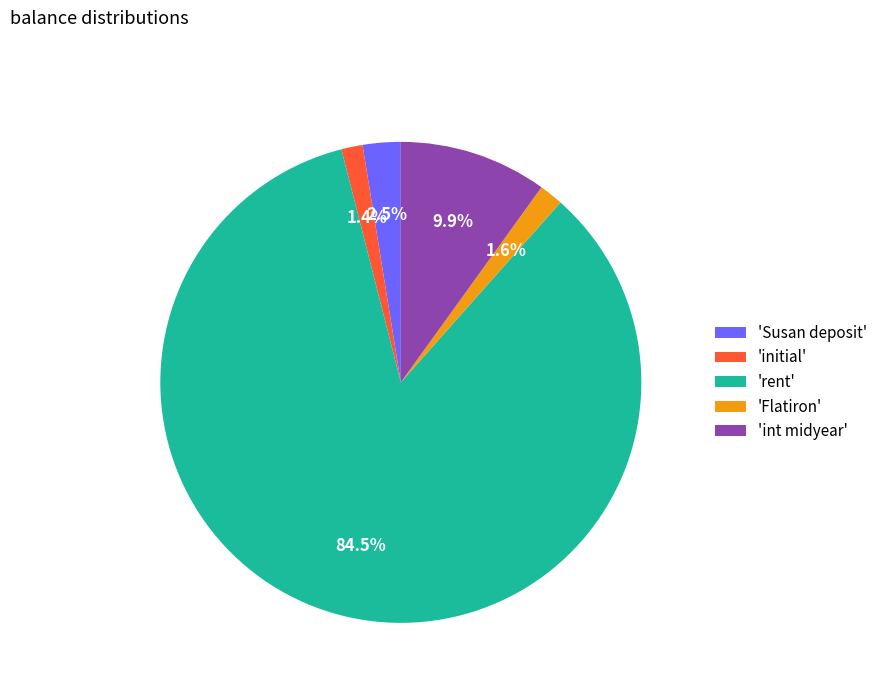

Which category has the biggest portion of the pie?

'rent'